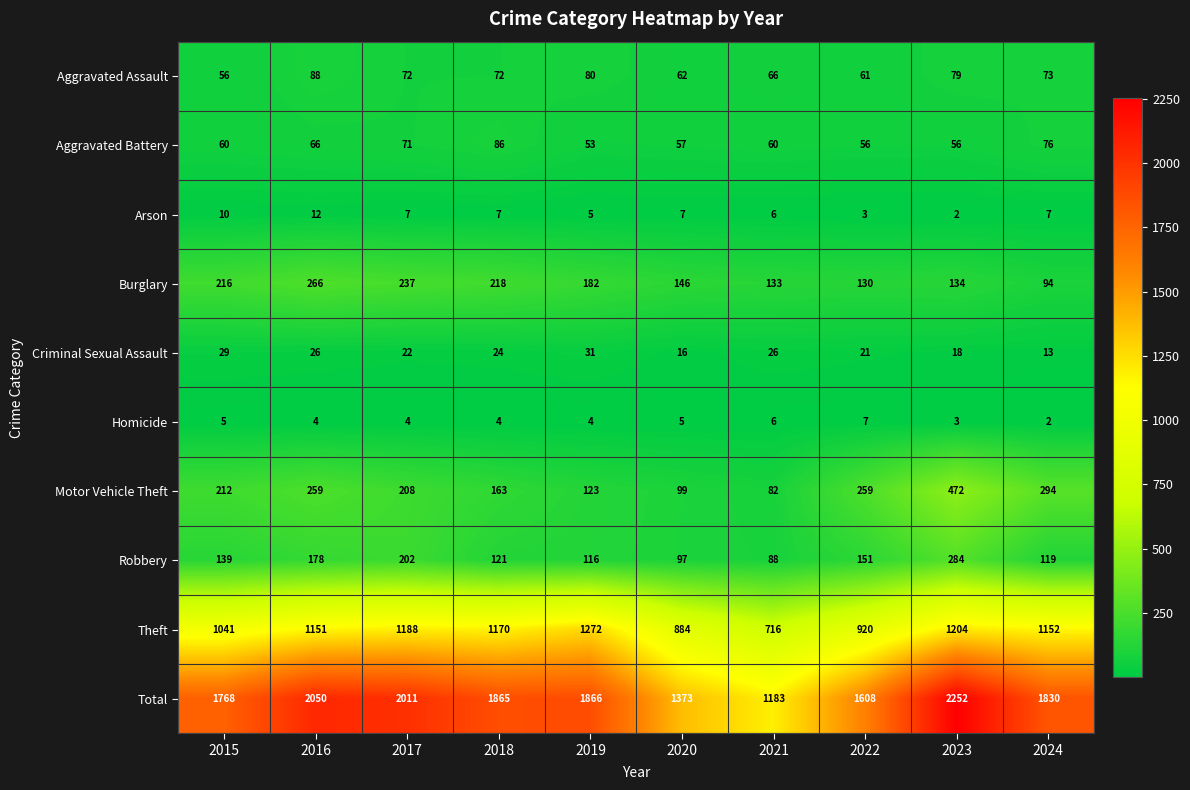

At which category is the sum across all series the highest?

2023